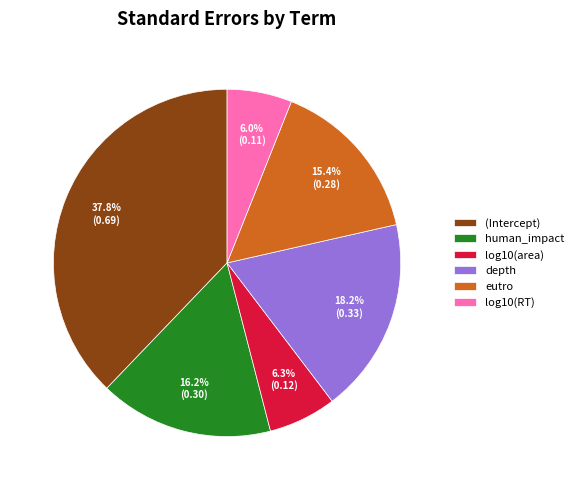

Does eutro represent more than half of the total?

No